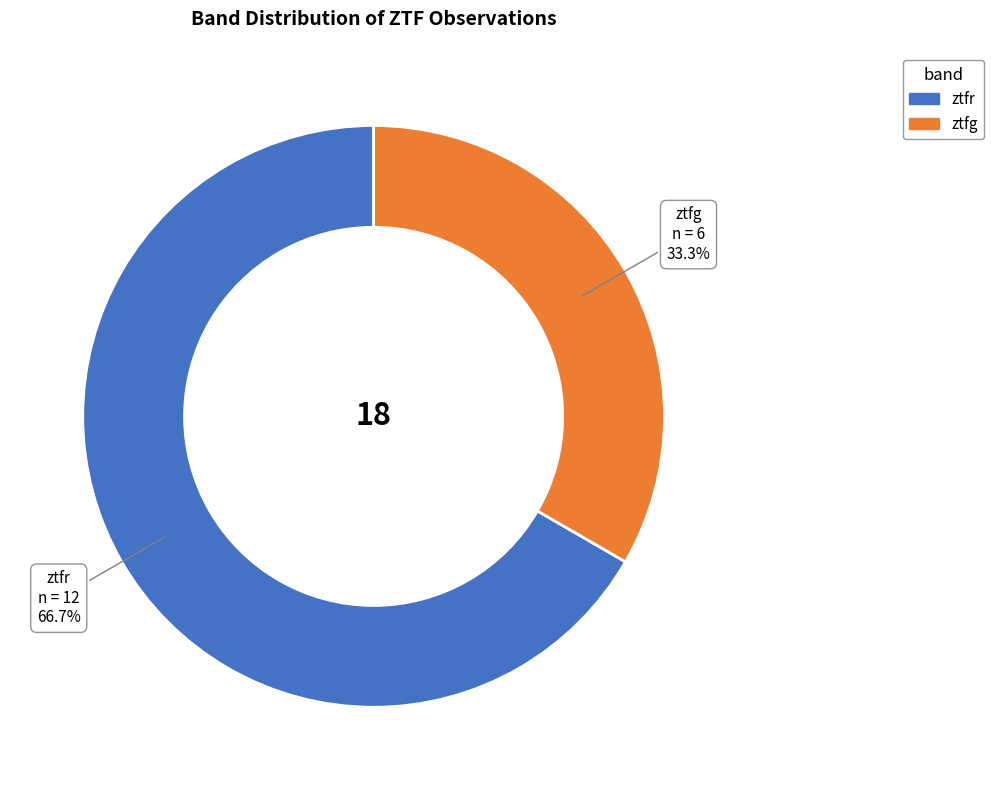

To the nearest percent, what percentage of the pie is ztfg?

33%